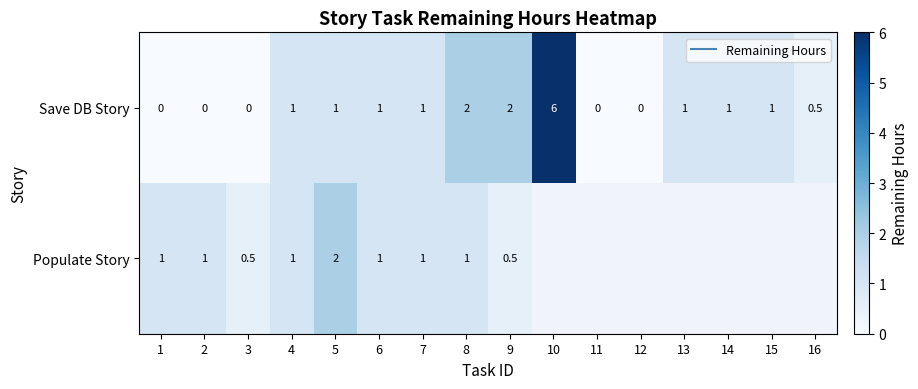

Count the number of categories in the chart.

16